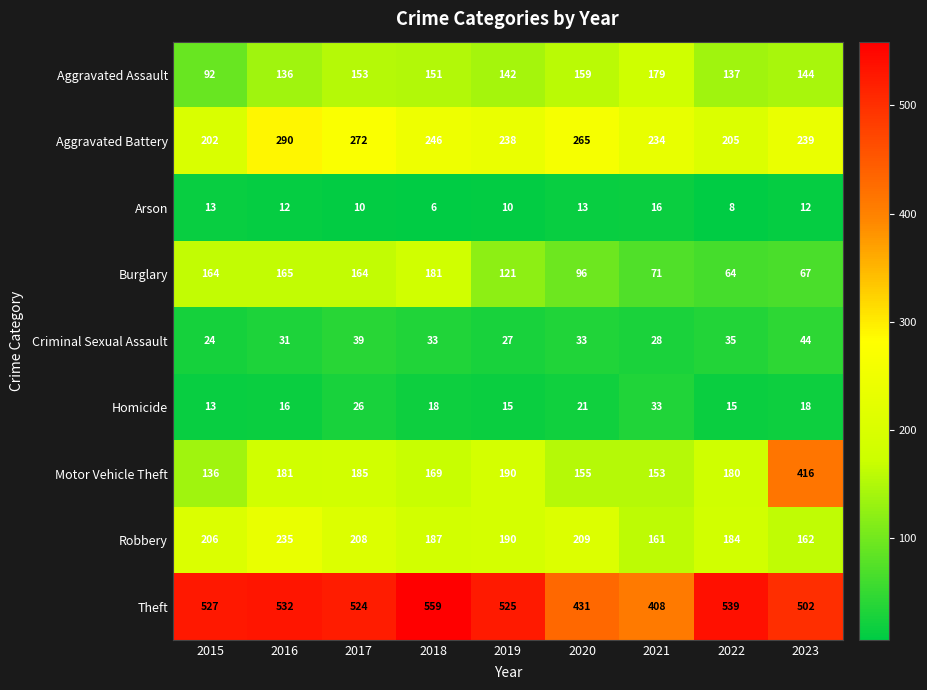

True or false: Robbery has a value of 329 at 2019.

False